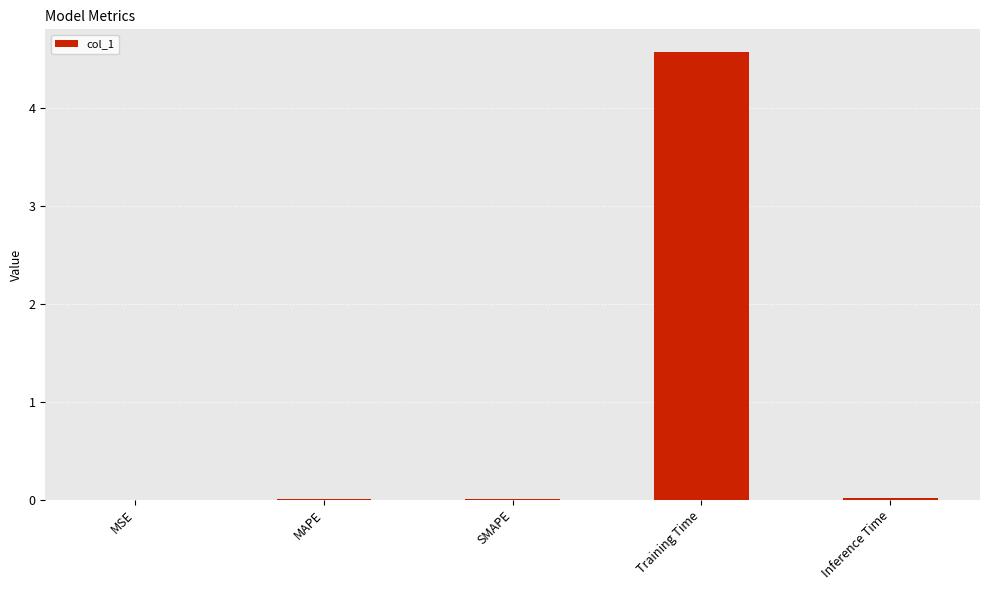

The value at Inference Time is 0.0. True or false?

True